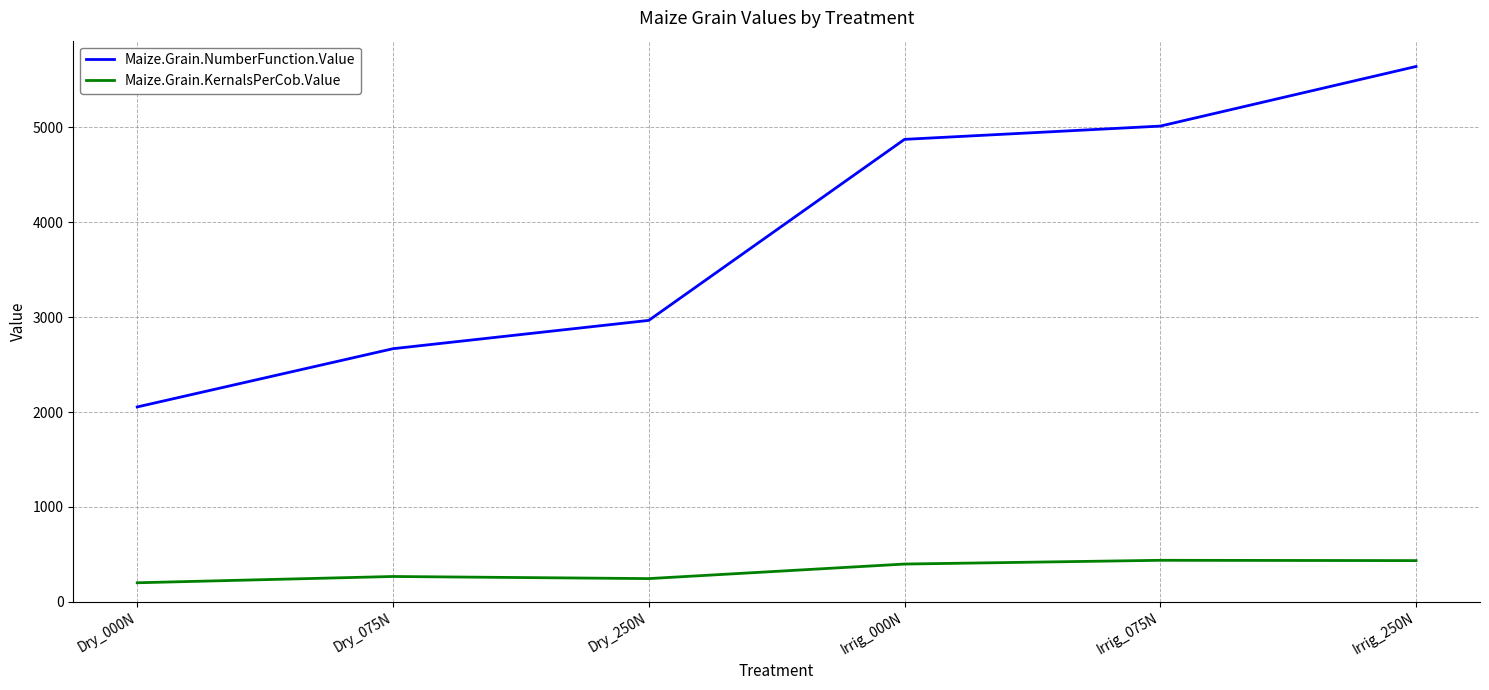

Between Irrig_000N and Irrig_075N, which series saw the biggest shift?

Maize.Grain.NumberFunction.Value